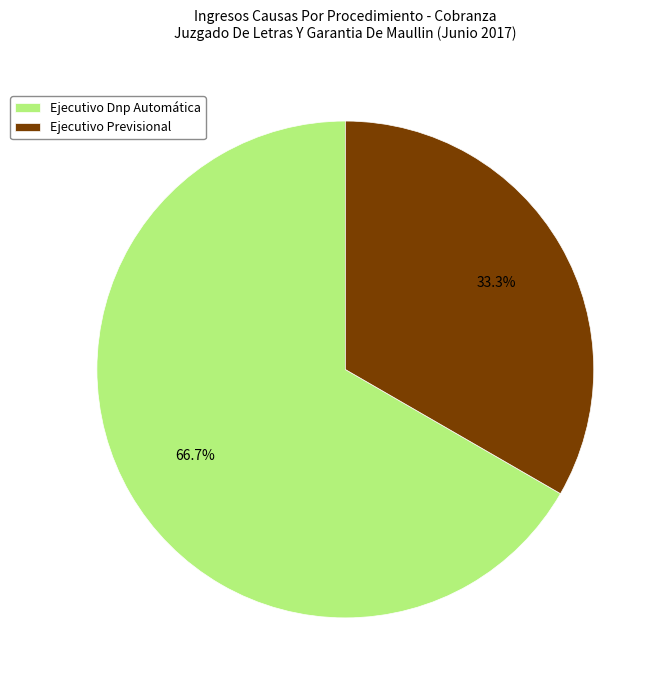

The Ejecutivo Dnp Automática slice represents 75% of the pie. True or false?

False